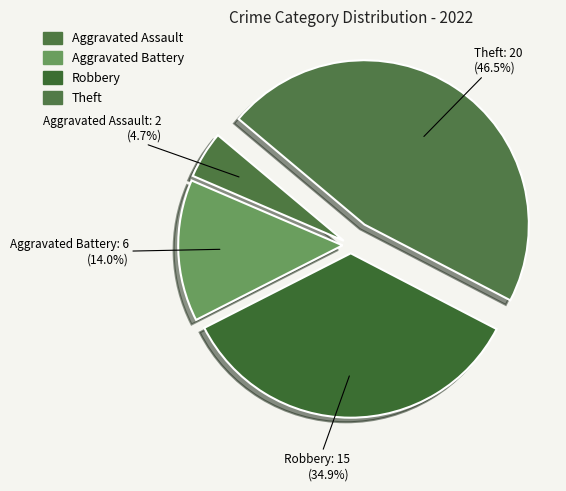

Which slice is the largest?

Theft